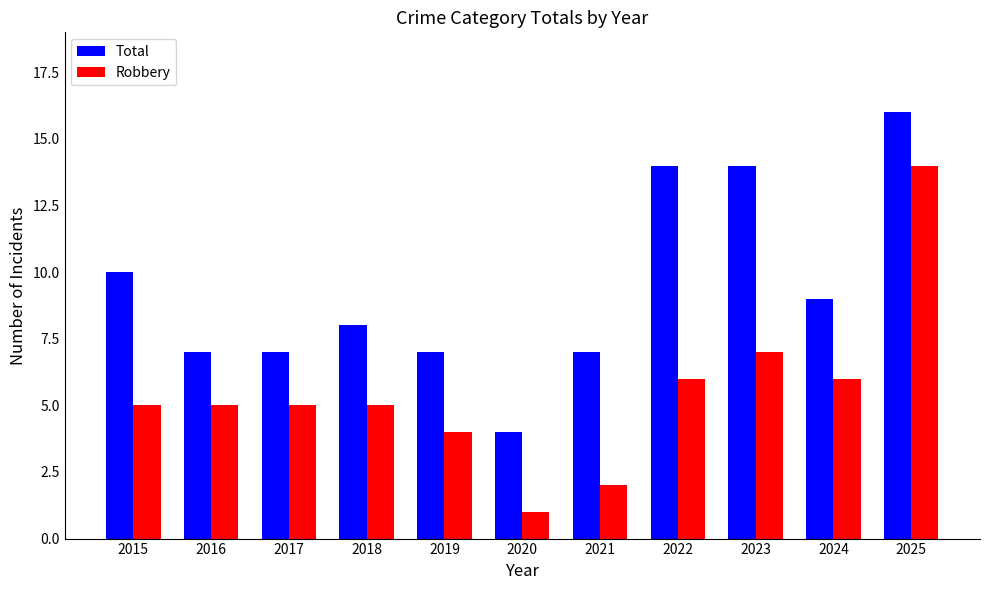

Which category has the lowest value in the Total series?

2020